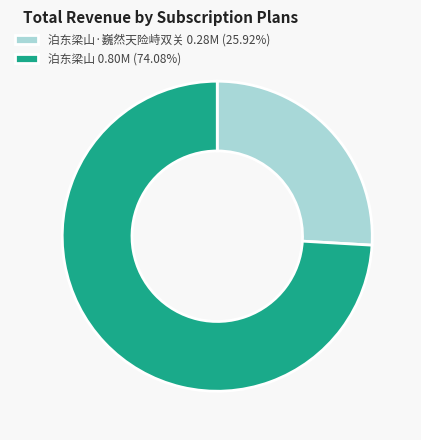

Approximately how many times larger is the value at 泊东梁山 0.80M (74.08%) compared to 泊东梁山·巍然天险峙双关 0.28M (25.92%)?

2.9